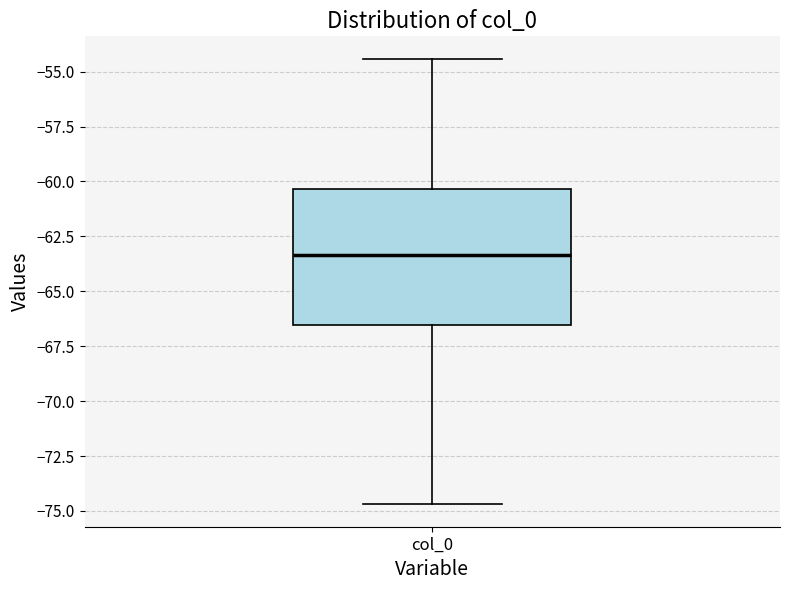

Transcribe this box plot: give where the median line is, the range the box spans, and where the two whiskers end, as read against the y-axis. The values are not printed on the chart, so give them approximately, as read against the axis.

median -63.5, box -66.5 to -60.5, whiskers -74.5 to -54.5